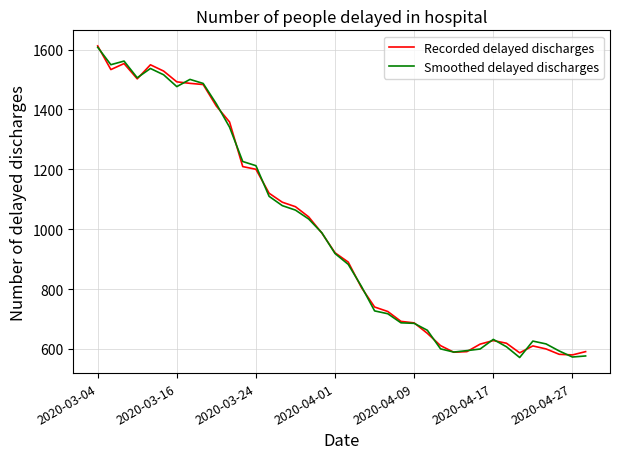

What is the maximum value shown in the chart?

1612.0